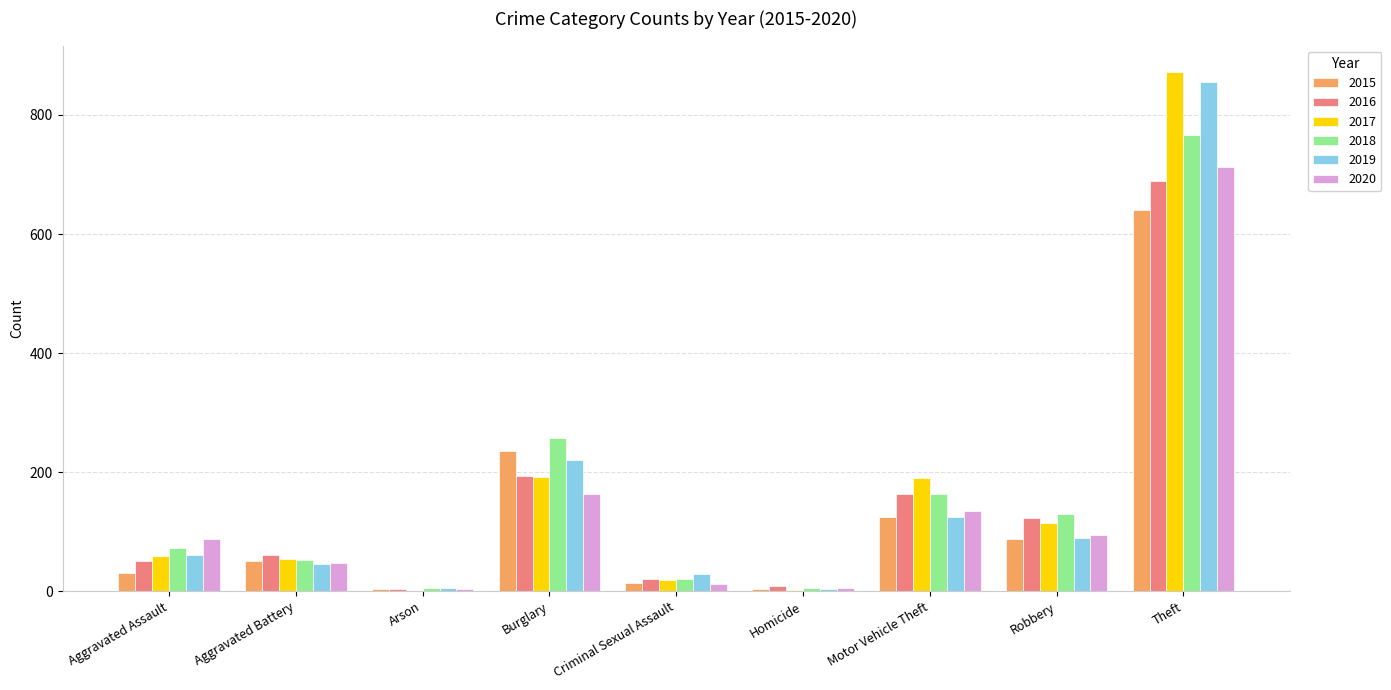

Is it true that 2019 equals 125 at Motor Vehicle Theft?

True